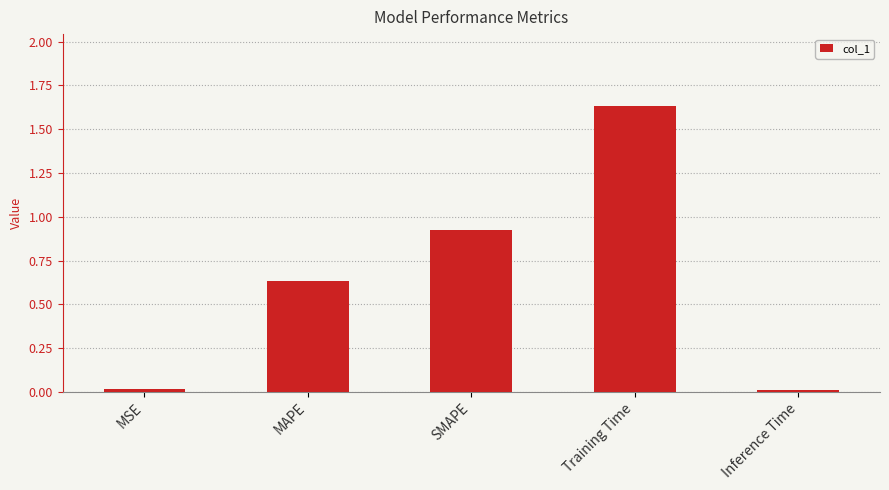

Which category has the highest value across all series?

Training Time